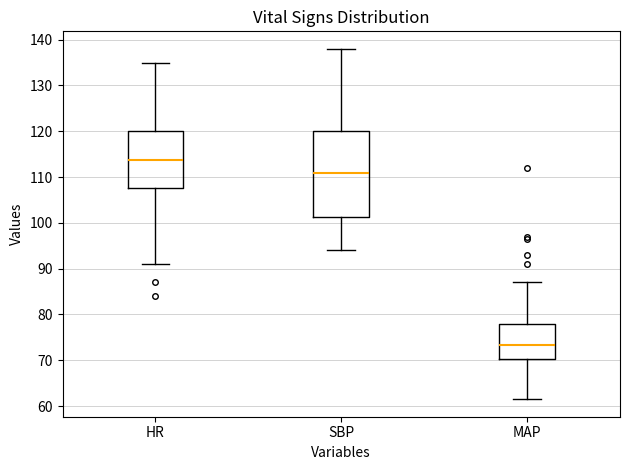

Where does the upper whisker of the box for MAP end on the y-axis? The values are not printed on the chart, so give them approximately, as read against the axis.

87